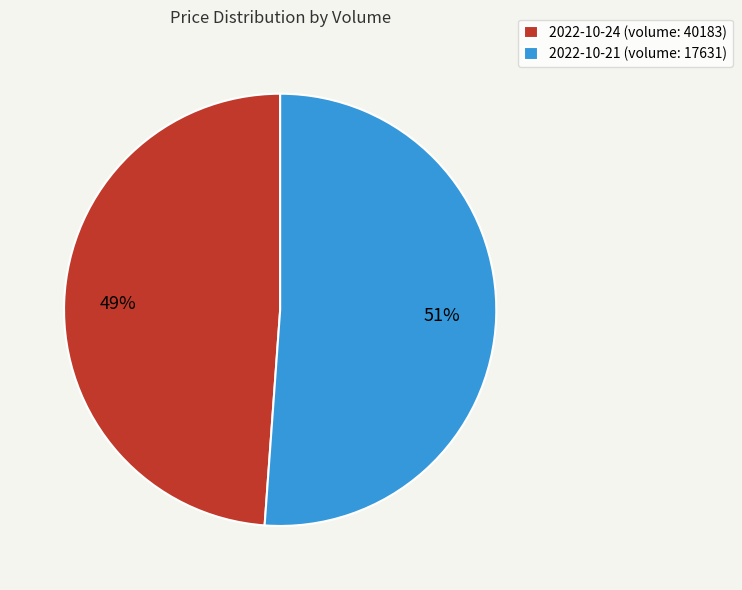

Is the sum of 2022-10-24 (volume: 40183) and 2022-10-21 (volume: 17631) greater than half?

Yes